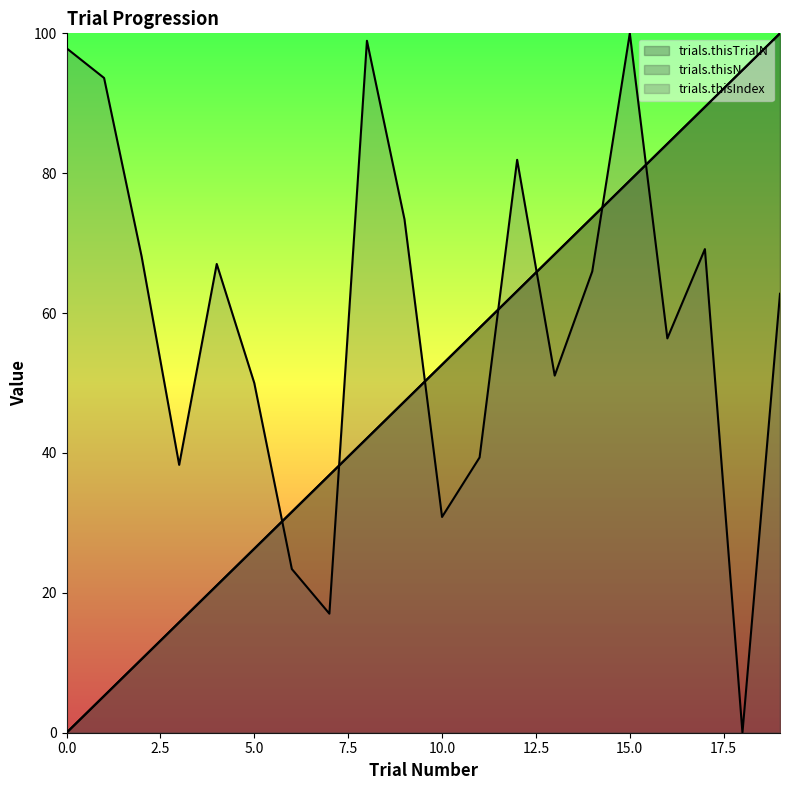

What is the difference between the trials.thisTrialN values at 4 and 16?

63.2